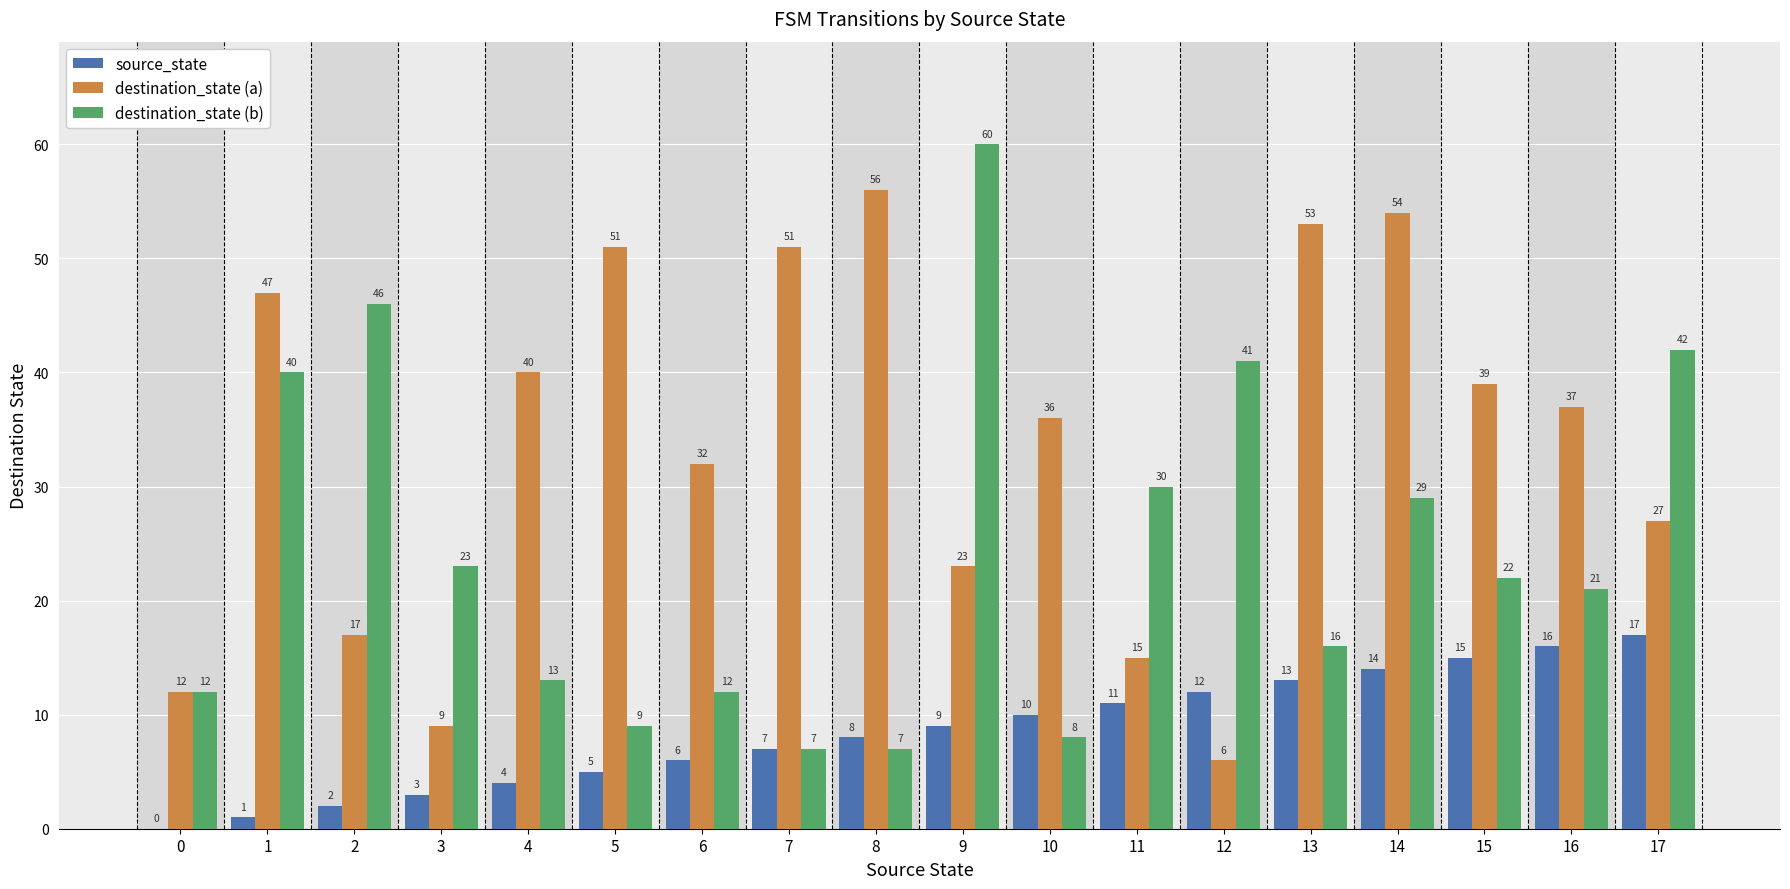

Between 4 and 16, which series saw the biggest shift?

source_state